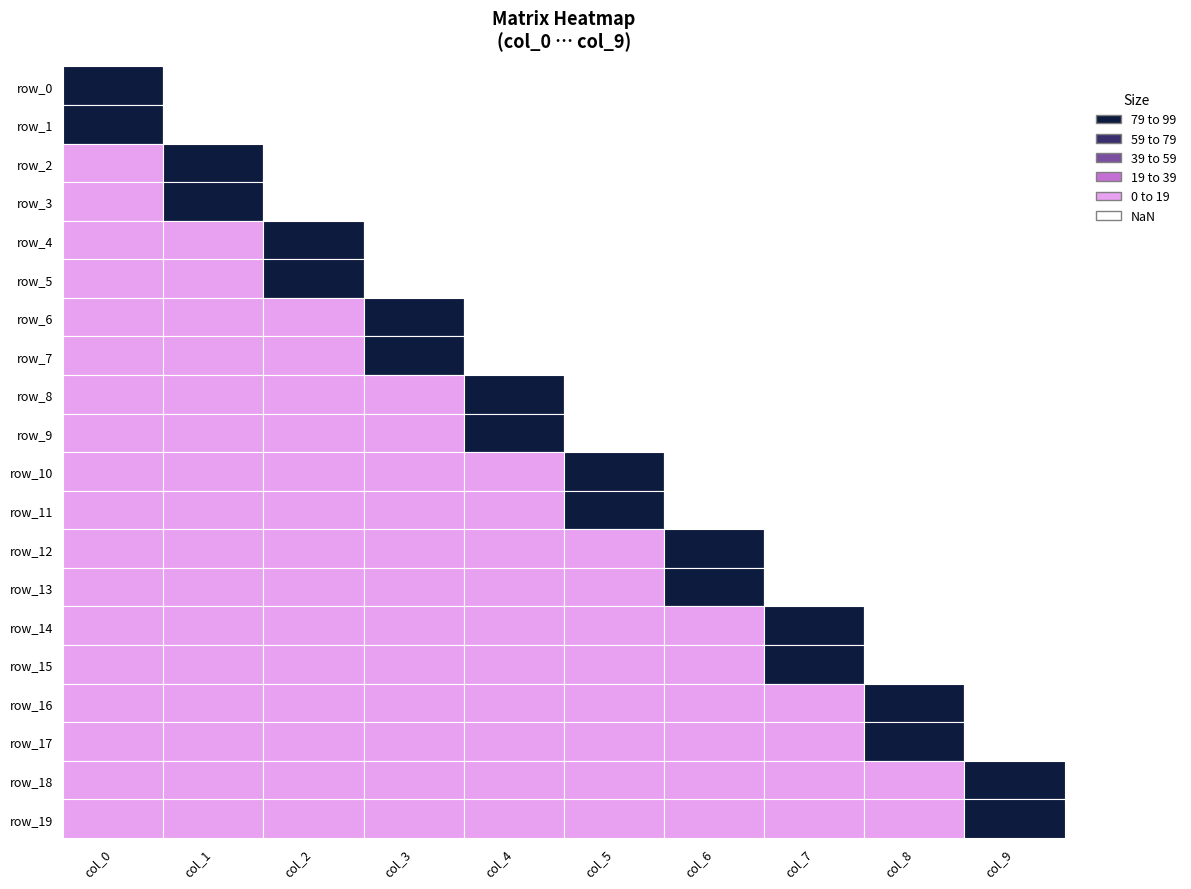

Is it true that row_9 equals -0.6 at 5?

False